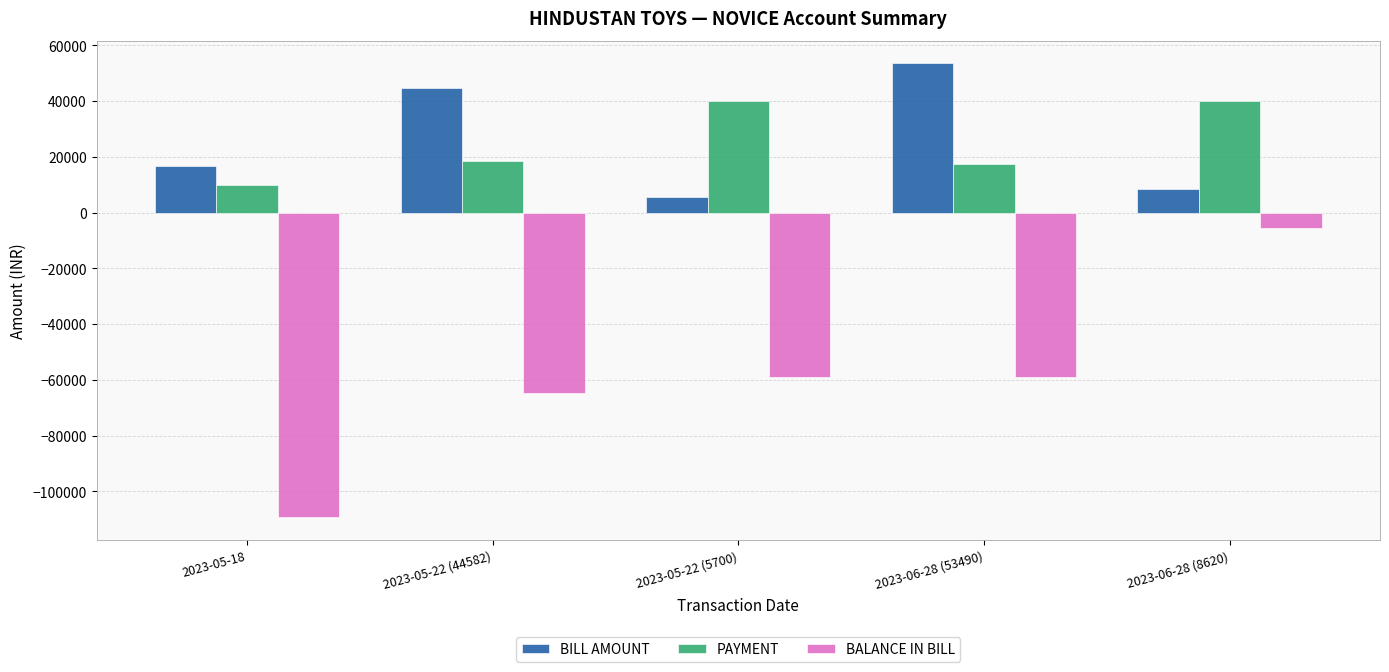

True or false: BALANCE IN BILL has a value of -102940 at 2023-05-22 (44582).

False